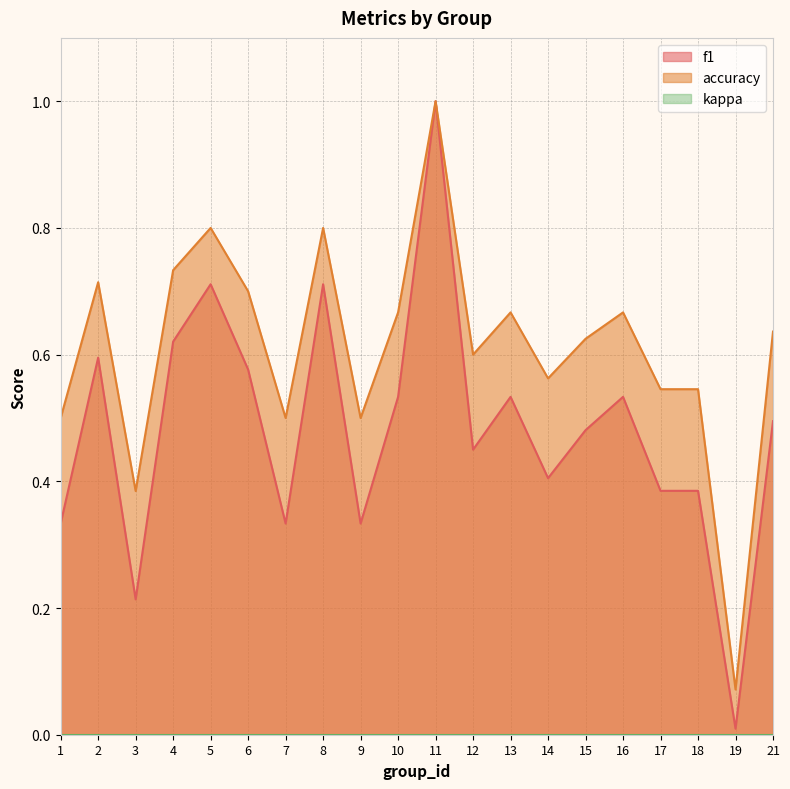

True or false: accuracy and f1 intersect in this chart.

False